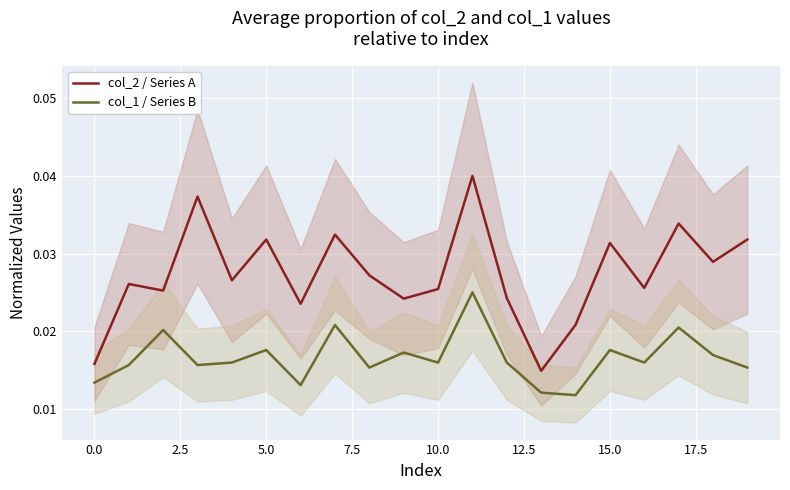

What are all the series names shown in the legend?

col_2 / Series A, col_1 / Series B